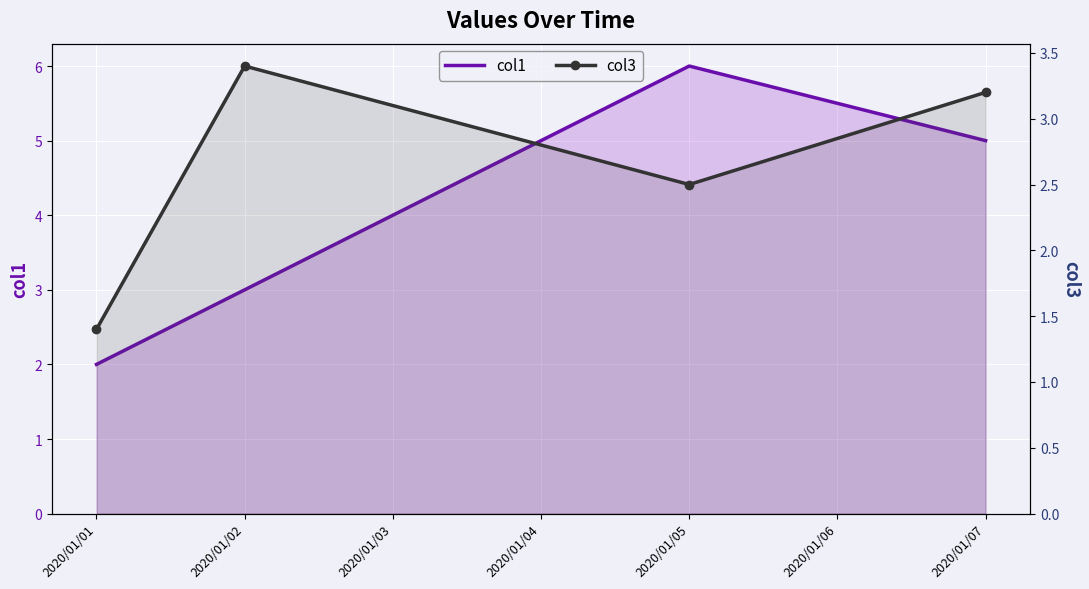

What is the smallest value displayed?

1.4